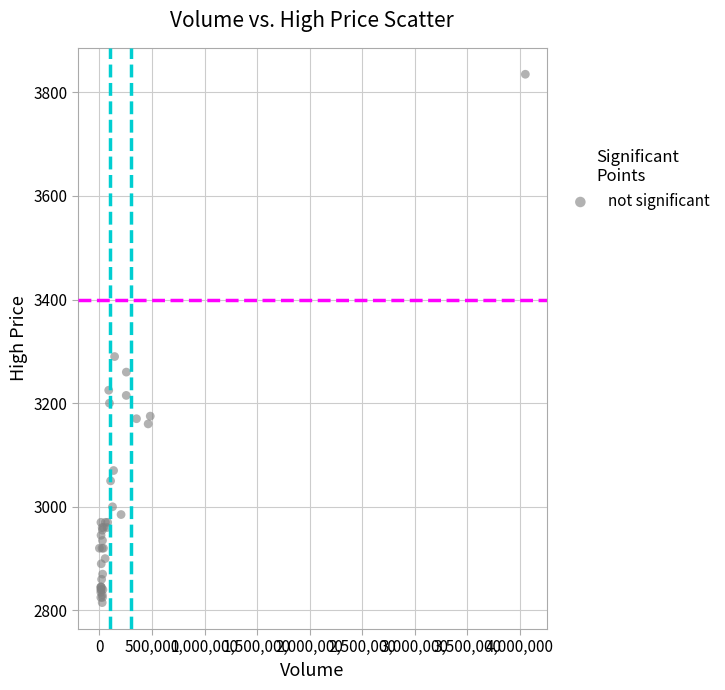

What Y value in the scatter plot is closest to 3325?

3290